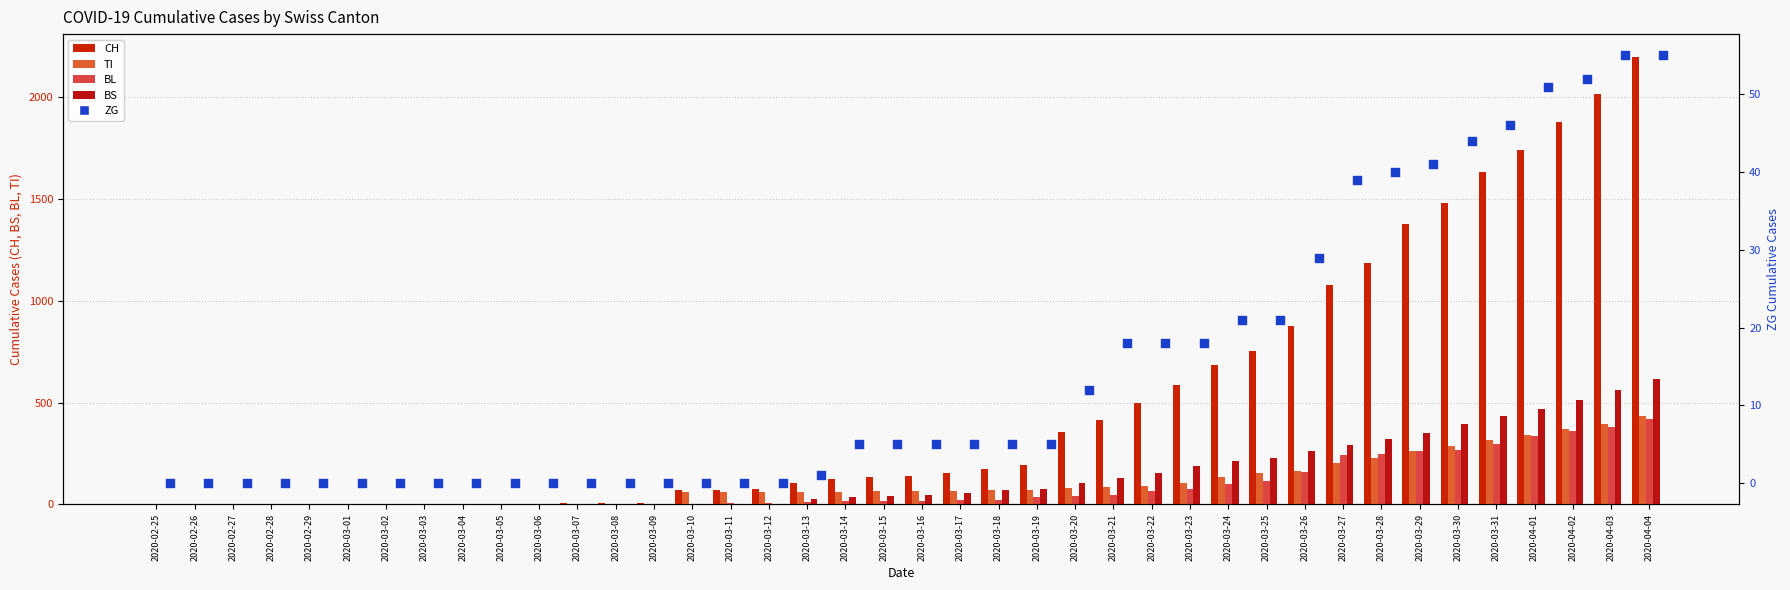

At how many categories does at least one series exceed 2053?

1